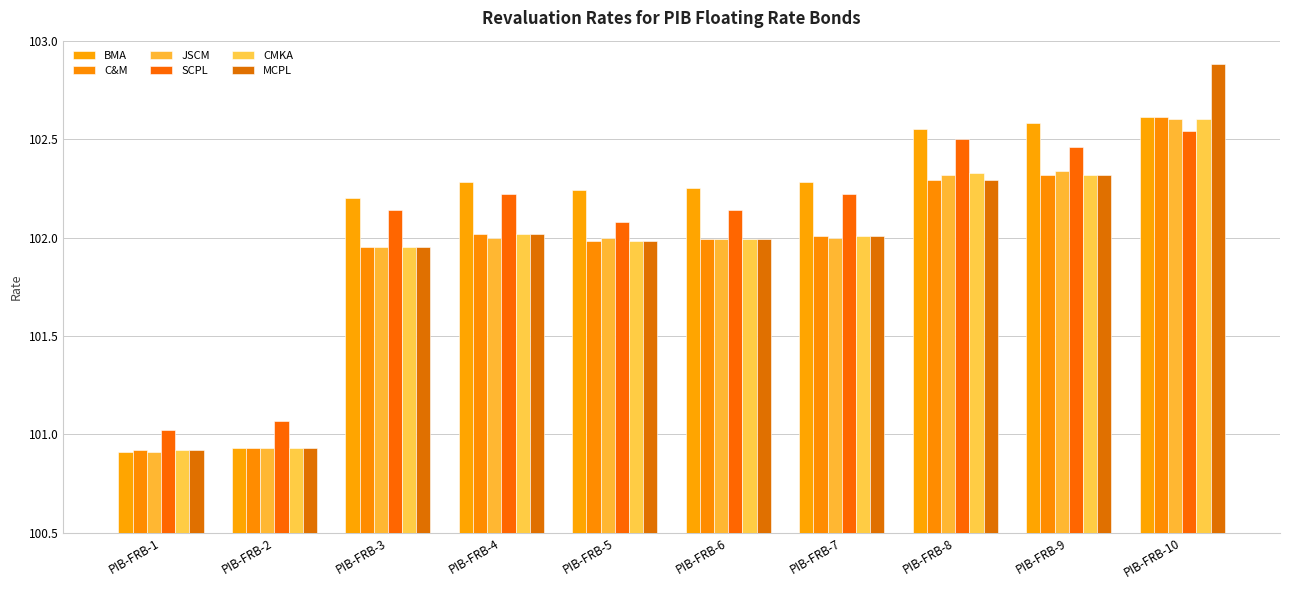

Is it true that JSCM equals 48.9 at PIB-FRB-3?

False